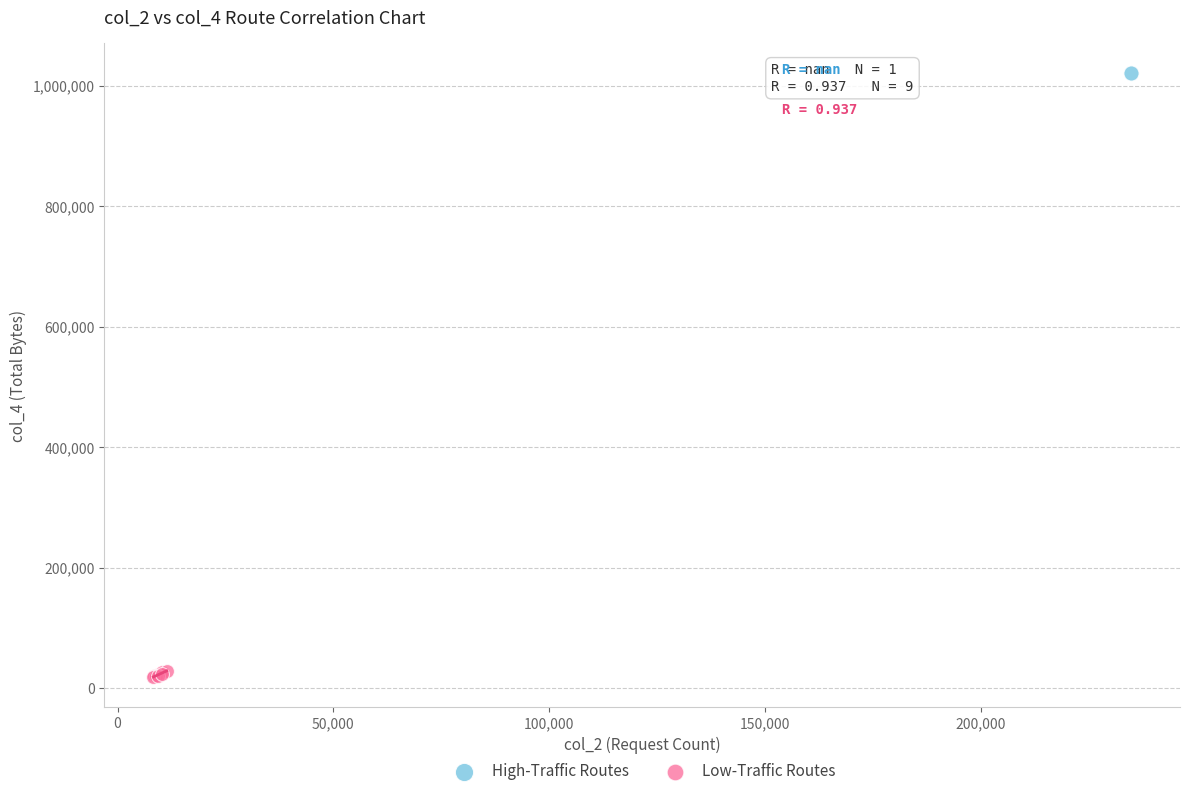

What are all the series names shown in the legend?

High-Traffic Routes, Low-Traffic Routes